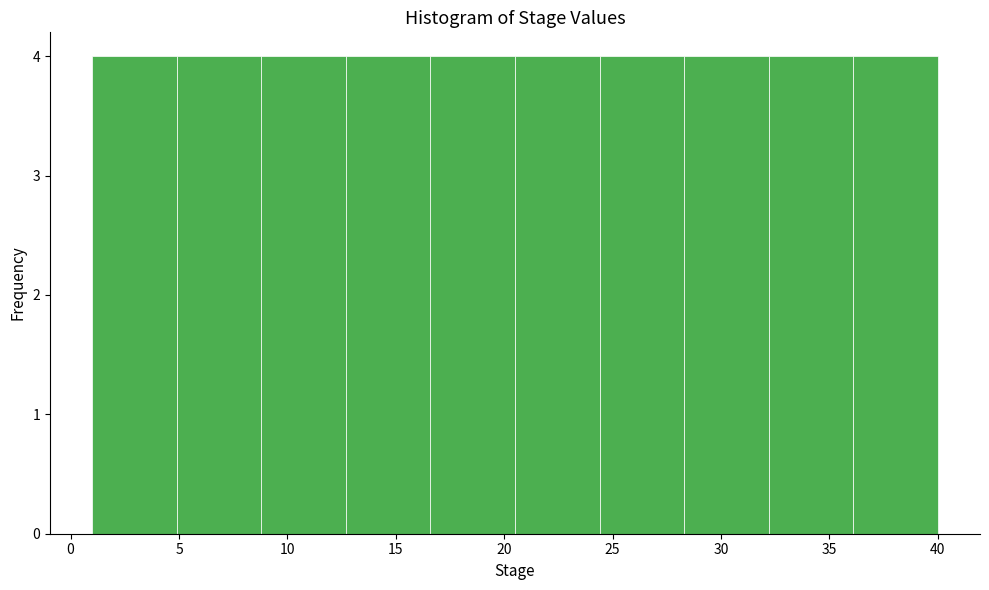

What is the height of the bar covering 1.0 to 4.9 on the x-axis? Neither the bar edges nor the heights are printed on the chart, so give them approximately, as read against the axes.

4